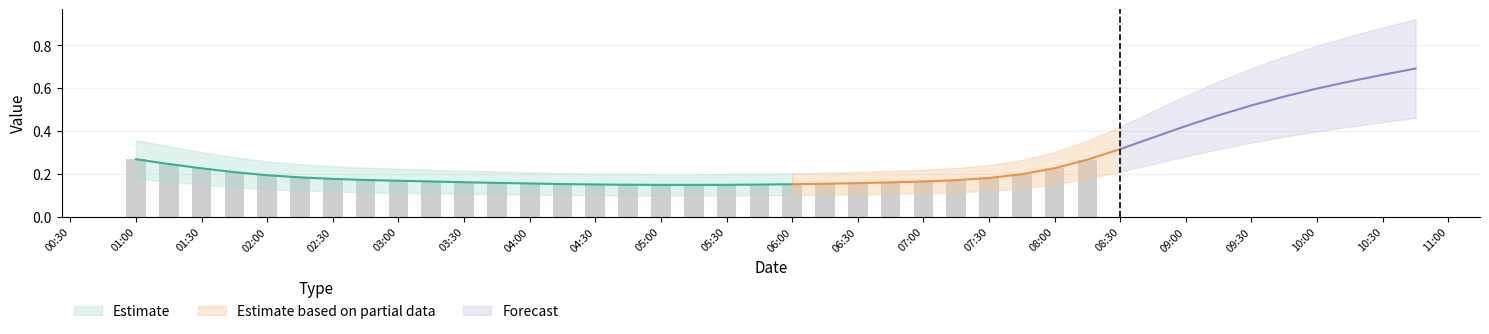

At which category is the sum across all series the highest?

2019-03-13 10:45:00